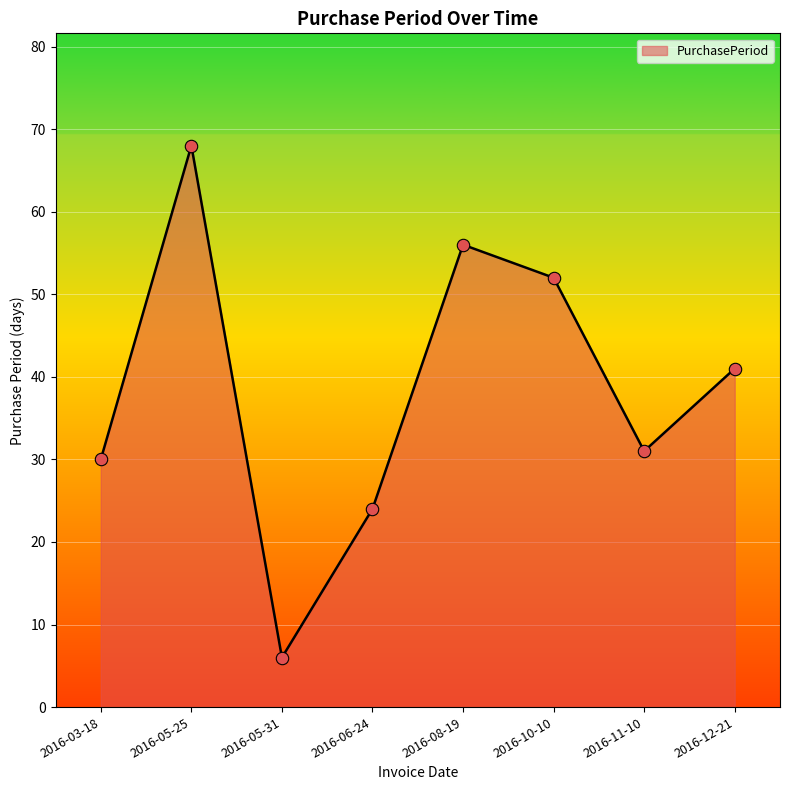

What is the ratio of the value at 2016-11-10 to the value at 2016-05-31?

5.2